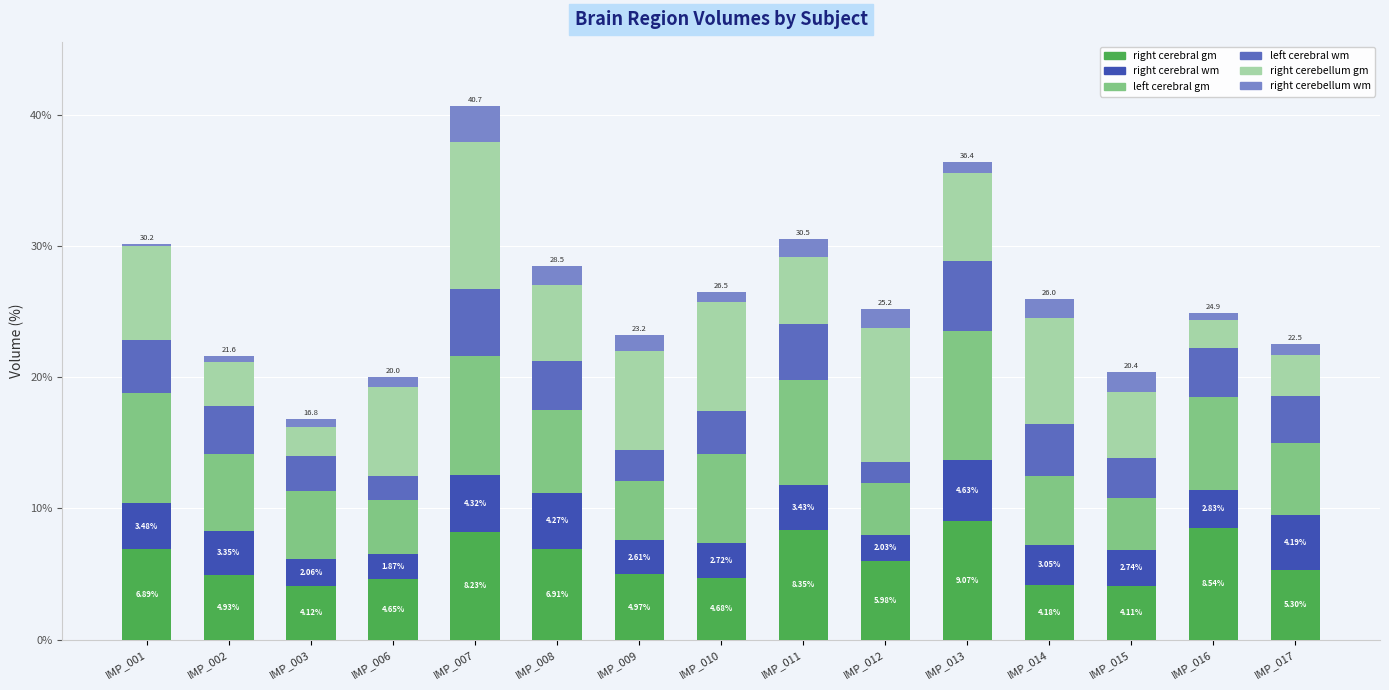

What is the total value across all series at IMP_002?

21.6